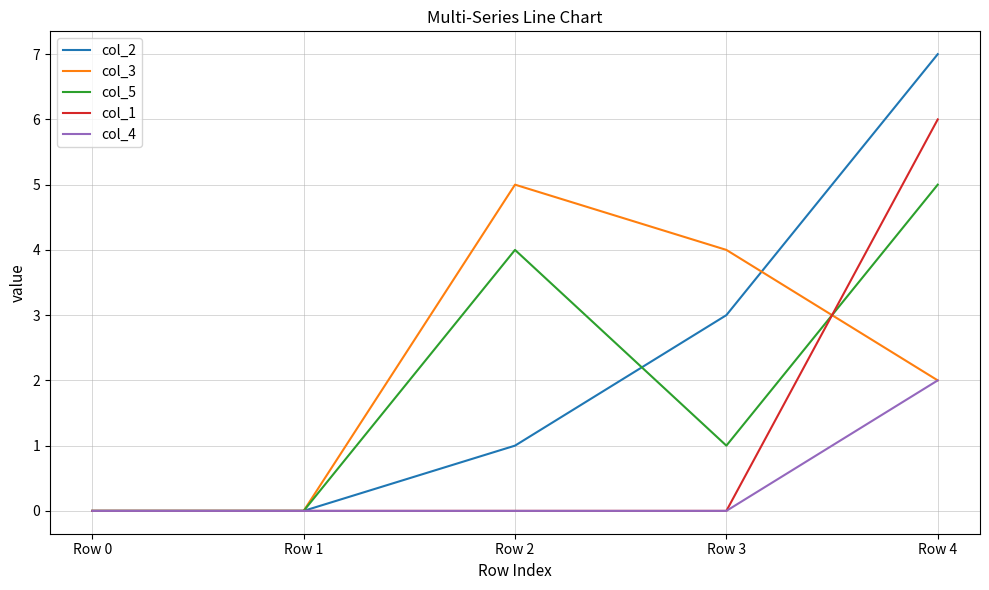

Is the value of col_2 at Row 4 greater than the value of col_1 at Row 2?

Yes